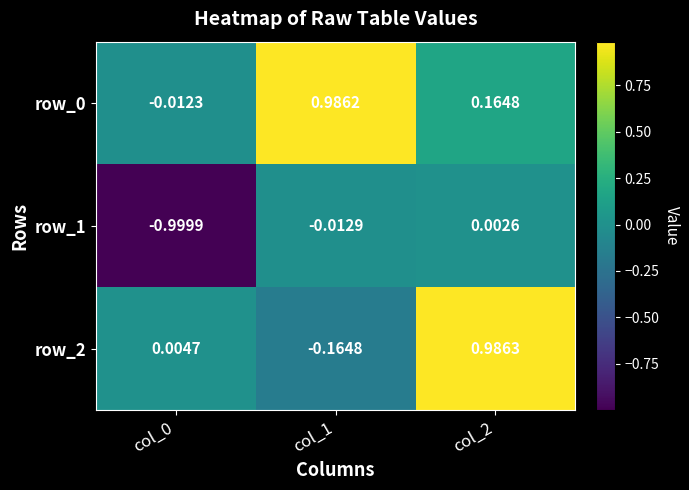

How many positive values does the row_1 series have?

1